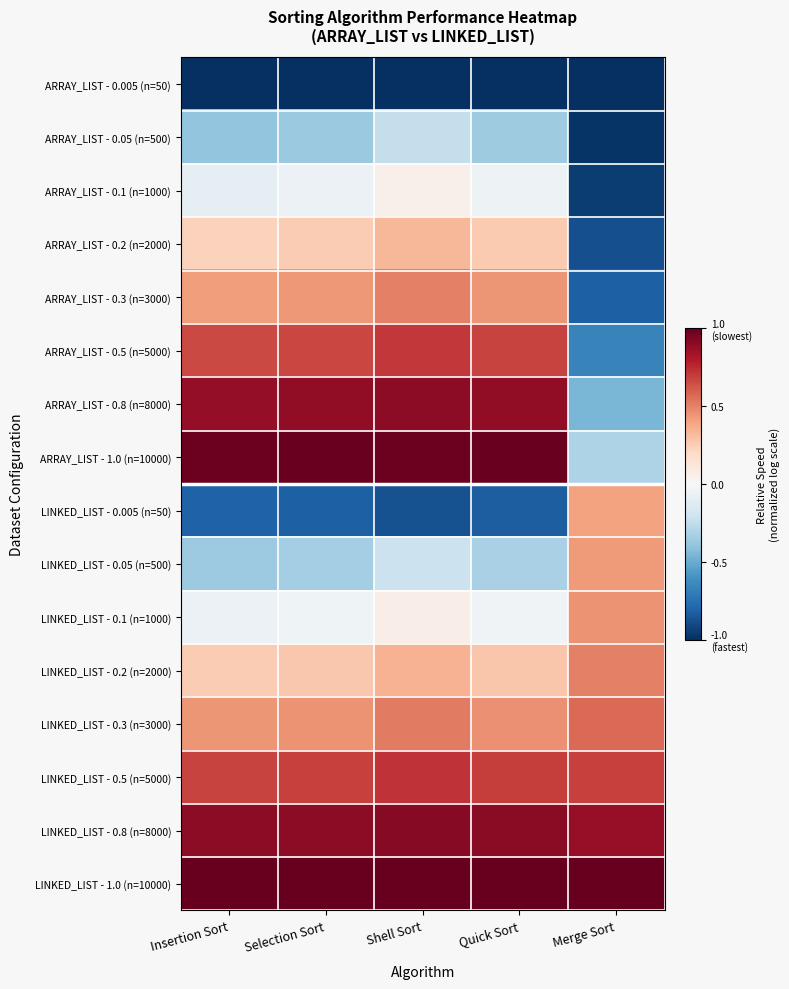

List the series in order of their peak value, lowest first.

ARRAY_LIST - 0.005 (n=50), ARRAY_LIST - 0.05 (n=500), ARRAY_LIST - 0.1 (n=1000), ARRAY_LIST - 0.2 (n=2000), LINKED_LIST - 0.005 (n=50), LINKED_LIST - 0.05 (n=500), LINKED_LIST - 0.1 (n=1000), ARRAY_LIST - 0.3 (n=3000), LINKED_LIST - 0.2 (n=2000), LINKED_LIST - 0.3 (n=3000), ARRAY_LIST - 0.5 (n=5000), LINKED_LIST - 0.5 (n=5000), ARRAY_LIST - 0.8 (n=8000), LINKED_LIST - 0.8 (n=8000), ARRAY_LIST - 1.0 (n=10000), LINKED_LIST - 1.0 (n=10000)